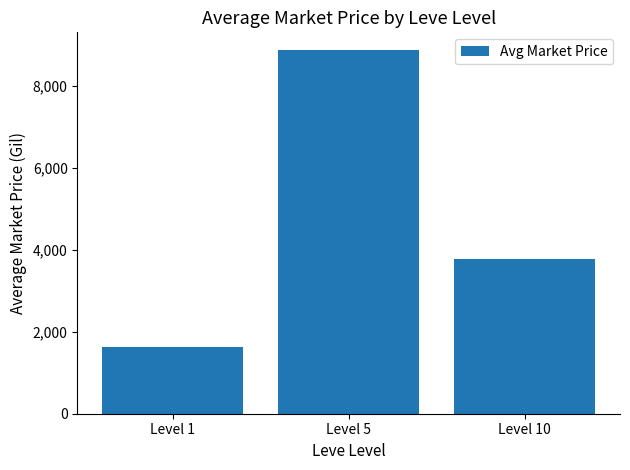

List the labels in order of value, smallest first.

Level 1, Level 10, Level 5